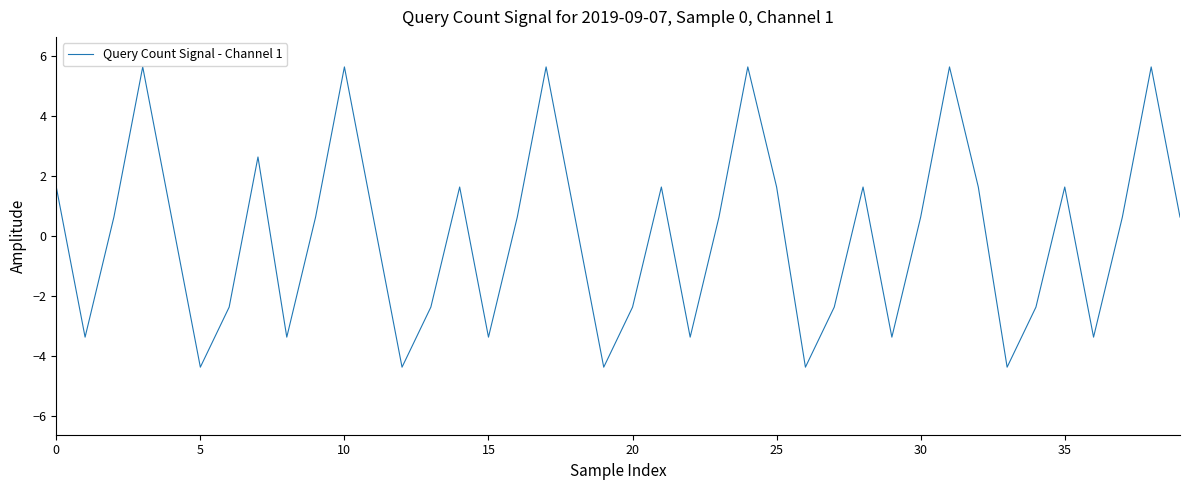

What is the difference between the maximum and minimum values?

10.0